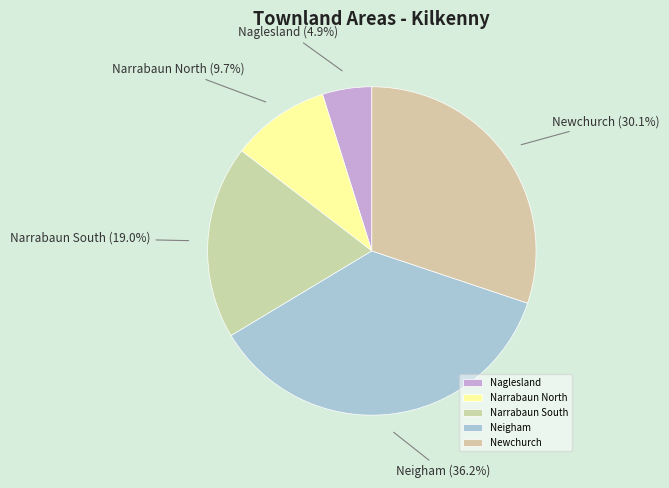

Is there a majority slice in this chart?

No